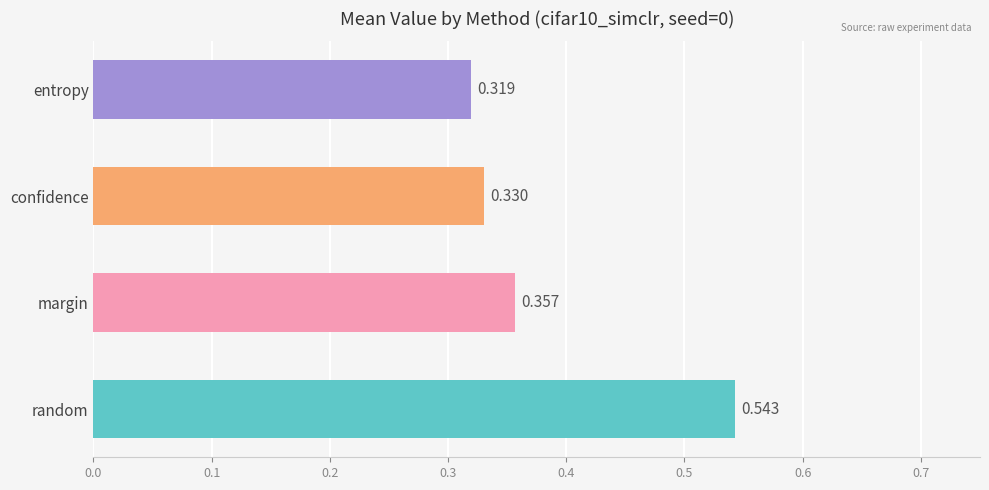

List the labels in order of value, smallest first.

entropy, confidence, margin, random